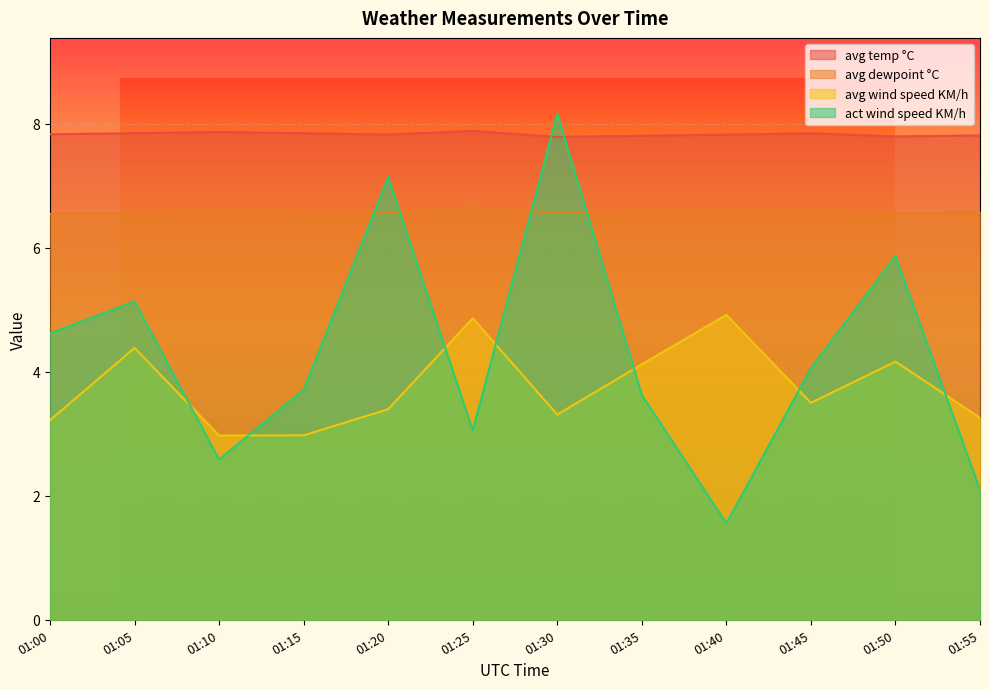

The act wind speed KM/h series shows 3.1 at 01:25. True or false?

True